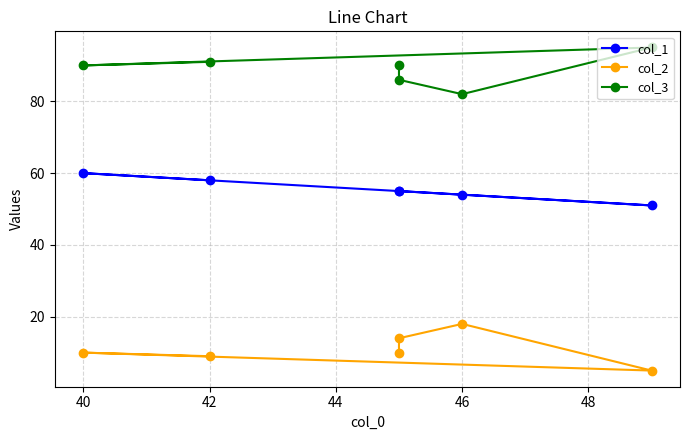

At 40, list the series in order from largest to smallest.

col_3, col_1, col_2